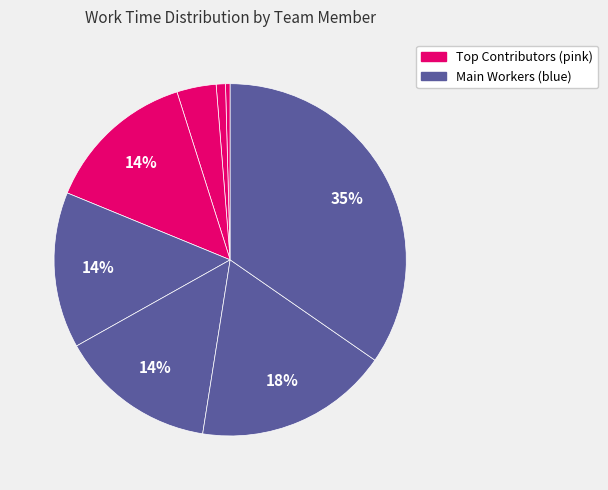

How many slices are in this pie chart?

8